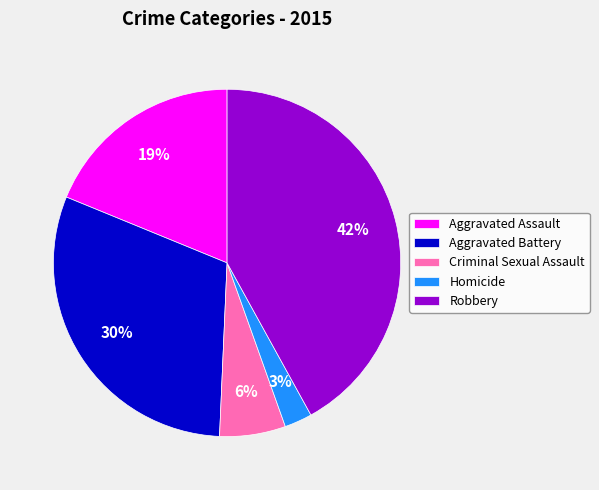

To the nearest percent, what is the average slice percentage?

20%